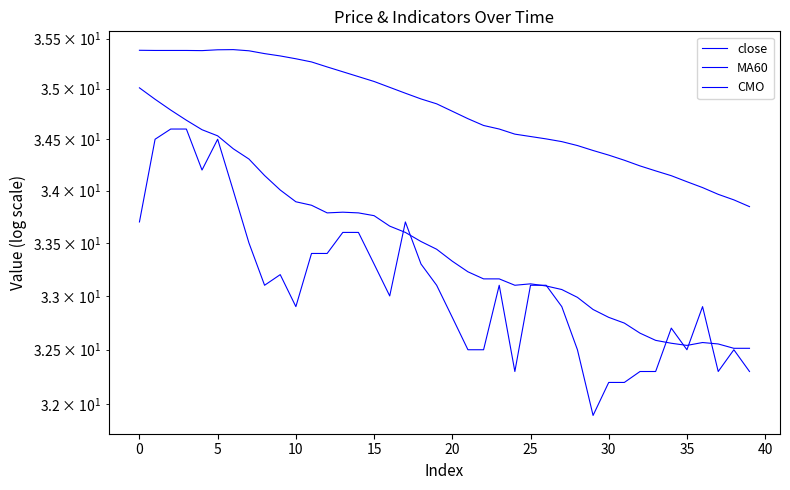

What is the maximum value shown in the chart?

35.4